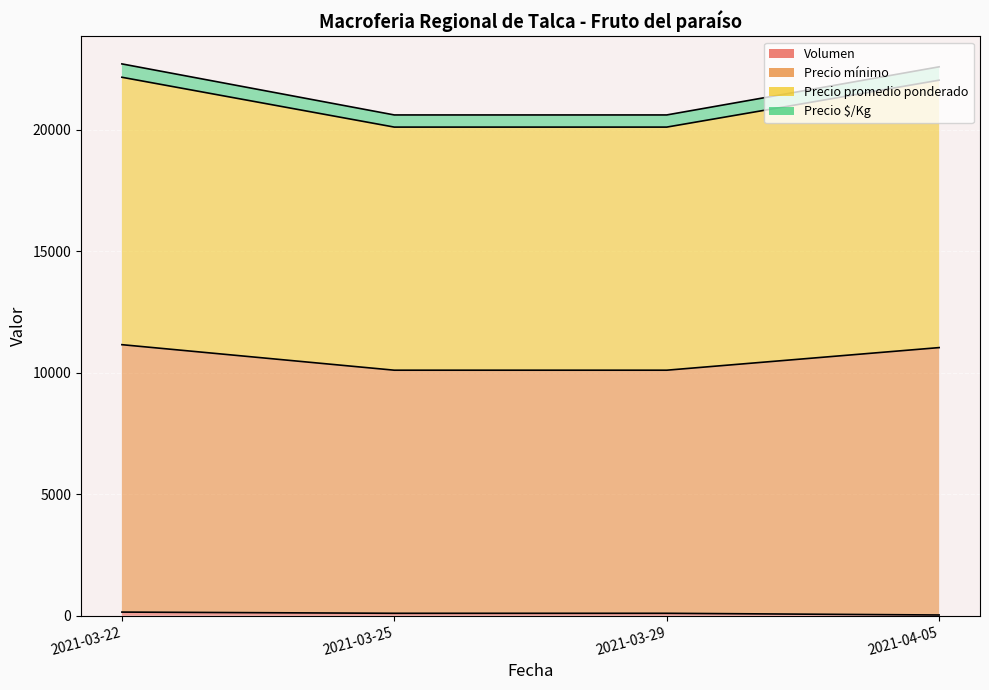

Rank the categories by Precio $/Kg value from highest to lowest.

2021-03-22, 2021-04-05, 2021-03-25, 2021-03-29